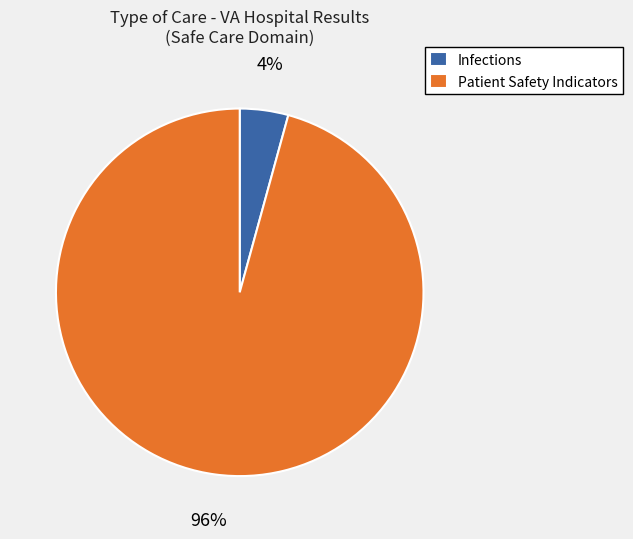

To the nearest percent, what is the combined percentage of Patient Safety Indicators and Infections?

100%